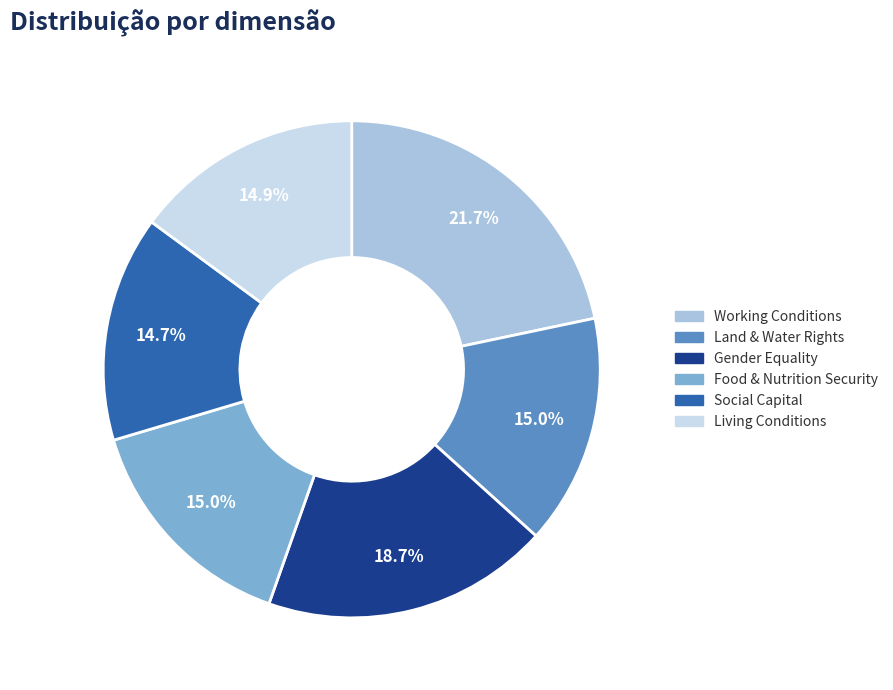

How many segments does this pie chart have?

6